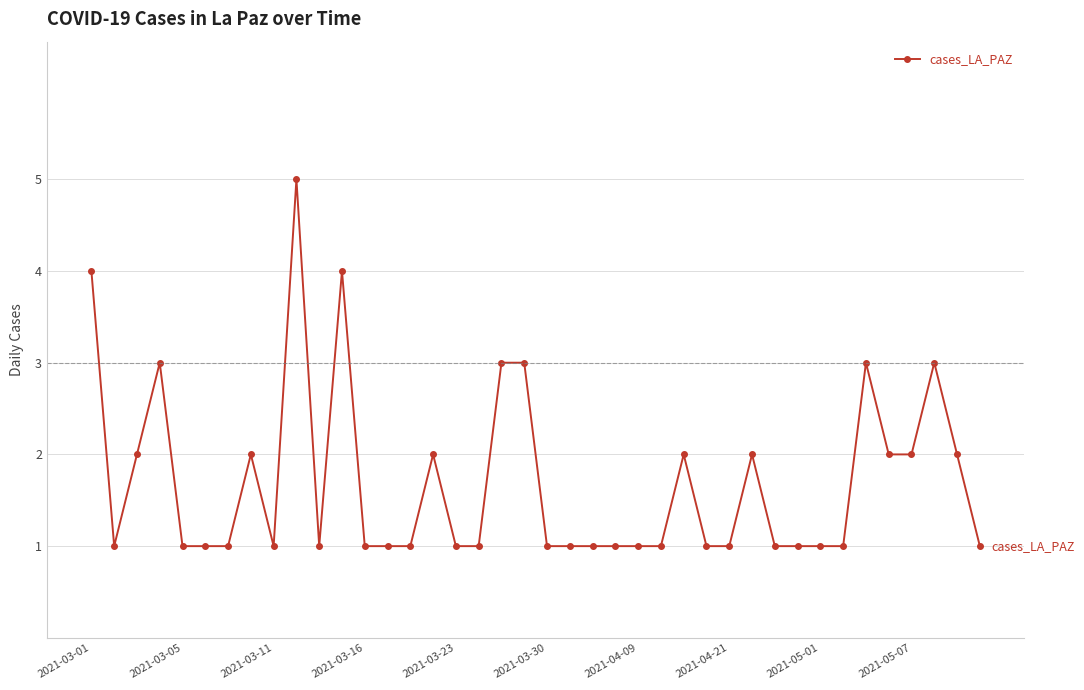

What is the difference between the second highest and second lowest values?

3